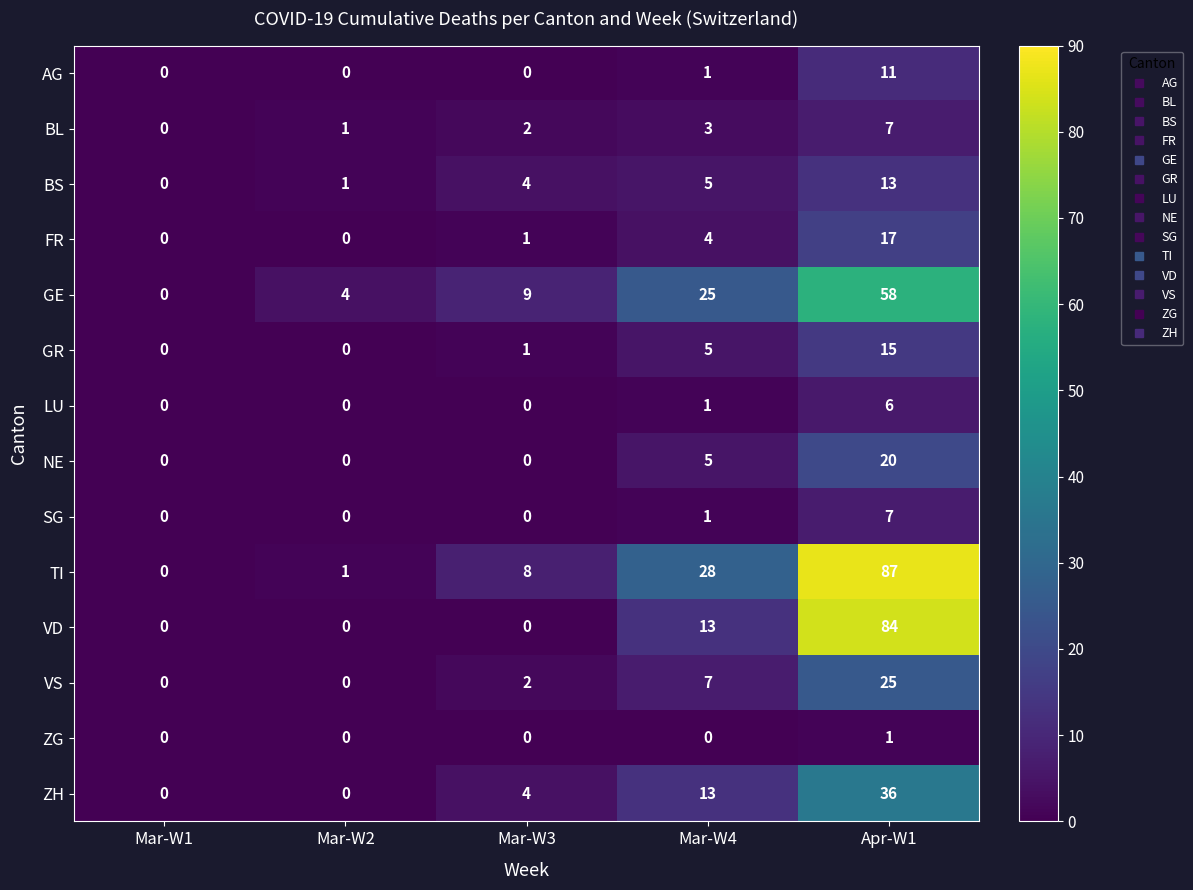

The BS series shows 0 at Mar-W2. True or false?

False